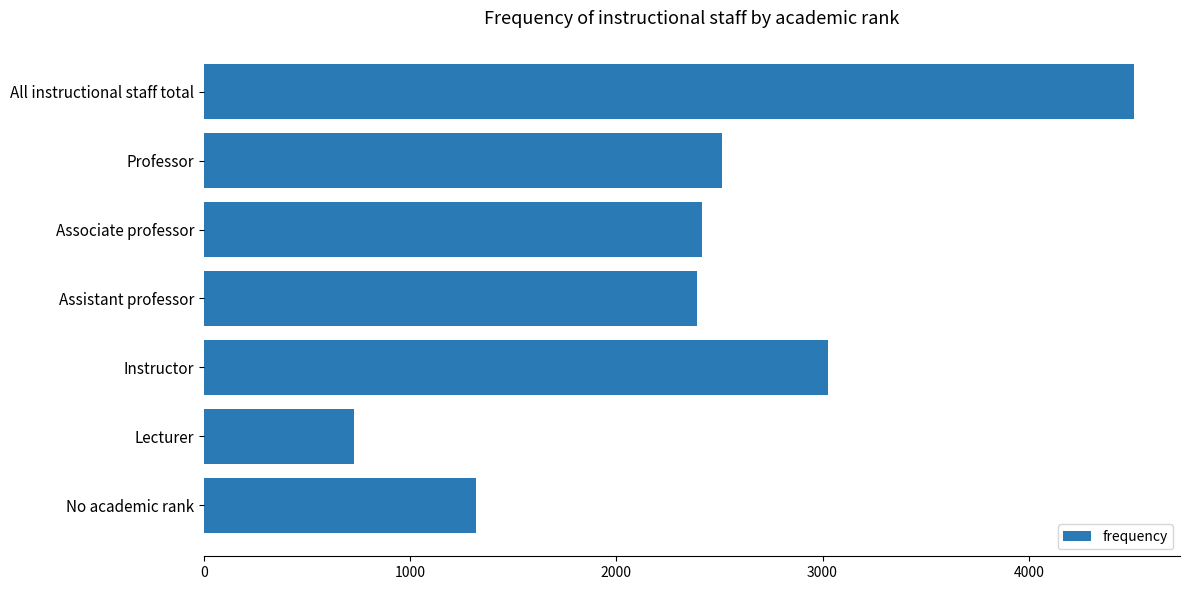

Approximately how many times larger is the value at Professor compared to No academic rank?

1.9